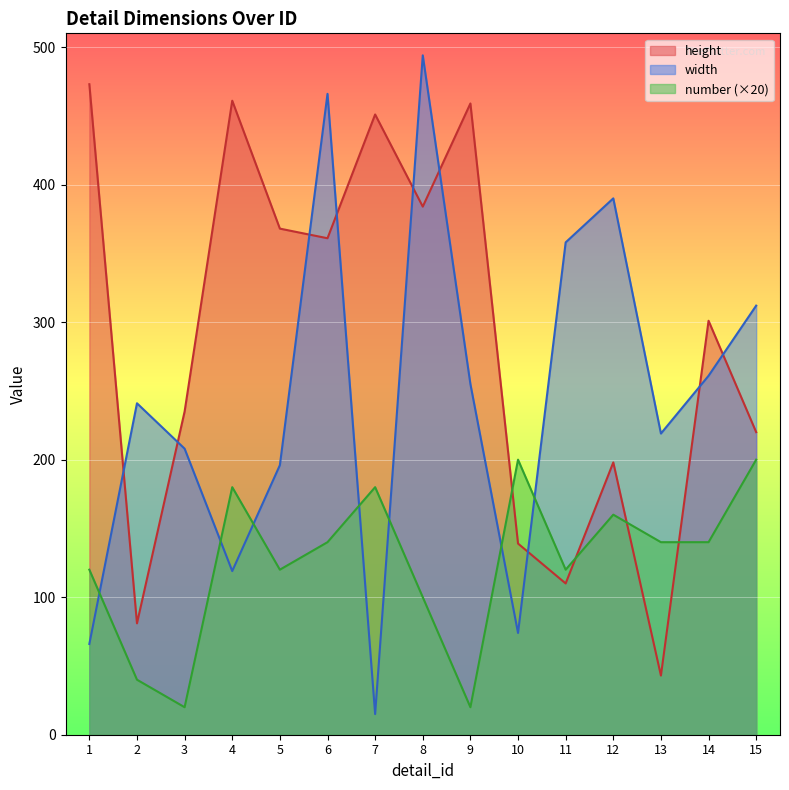

At which label does height reach its peak?

1